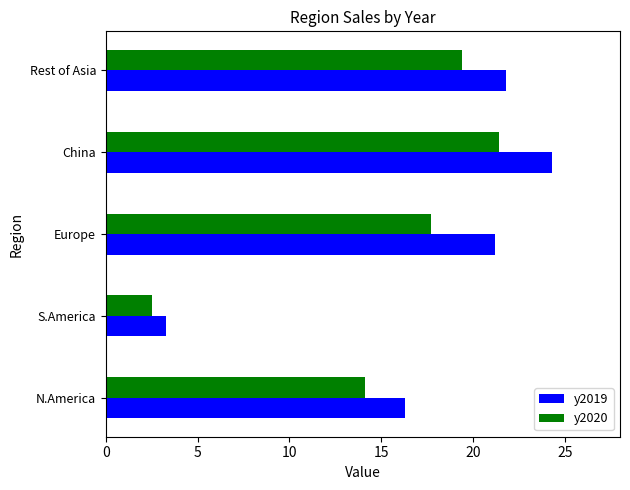

How many categories are shown in the chart?

5